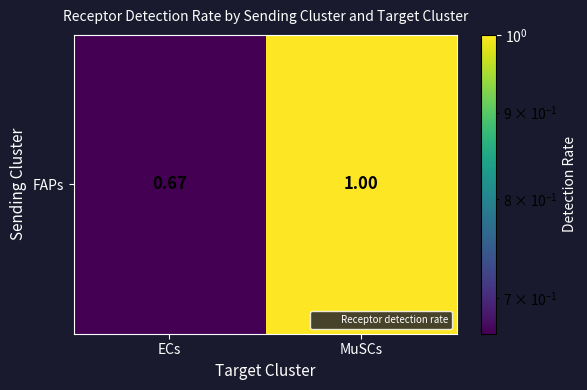

What value does the data have at MuSCs?

1.0